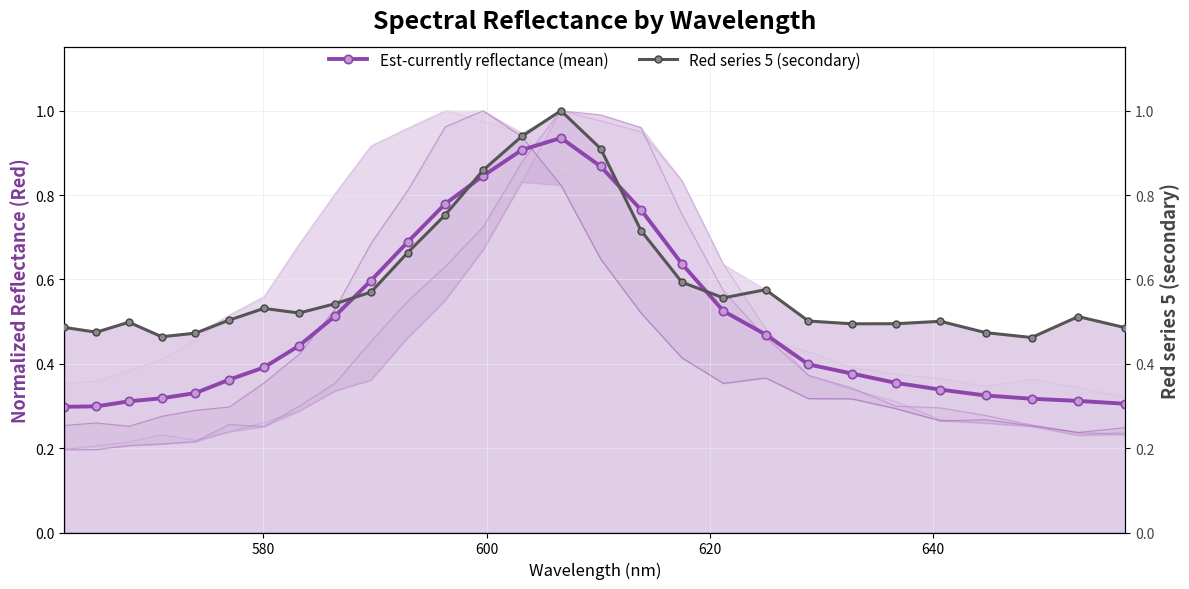

Reading left to right, what are all the values shown in this chart?

Est-currently reflectance (mean): 0.3	0.3	0.3	0.3	0.3	0.4	0.4	0.4	0.5	0.6	0.7	0.8	0.8	0.9	0.9	0.9	0.8	0.6	0.5	0.5	0.4	0.4	0.4	0.3	0.3	0.3	0.3	0.3
Red series 5 (secondary): 0.5	0.5	0.5	0.5	0.5	0.5	0.5	0.5	0.5	0.6	0.7	0.8	0.9	0.9	1.0	0.9	0.7	0.6	0.6	0.6	0.5	0.5	0.5	0.5	0.5	0.5	0.5	0.5